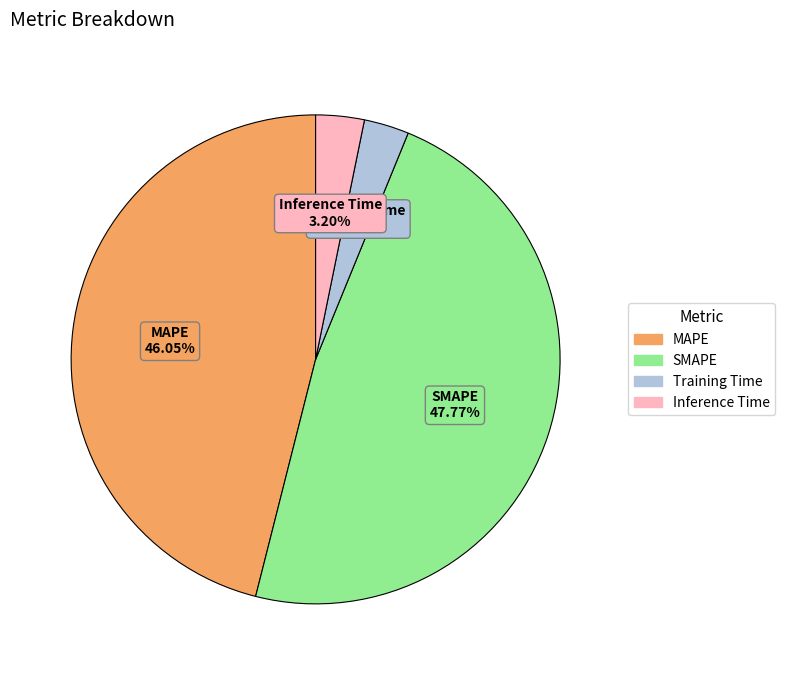

The MAPE slice represents 57% of the pie. True or false?

False